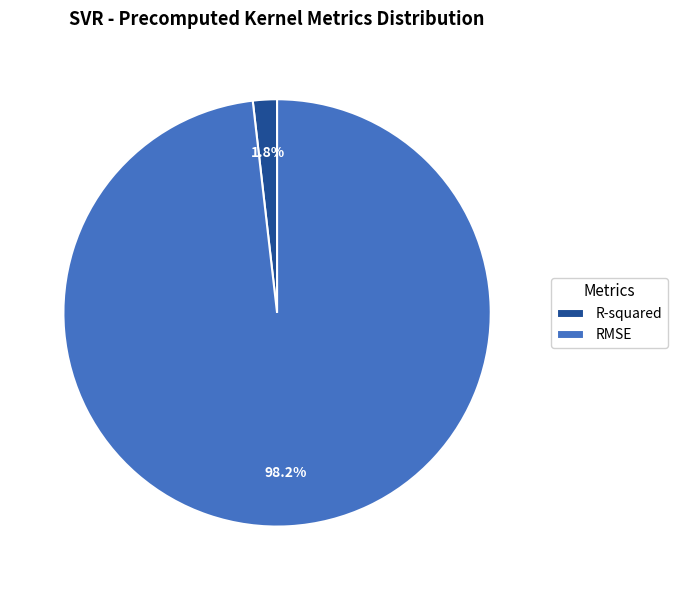

Which slice is the largest?

RMSE